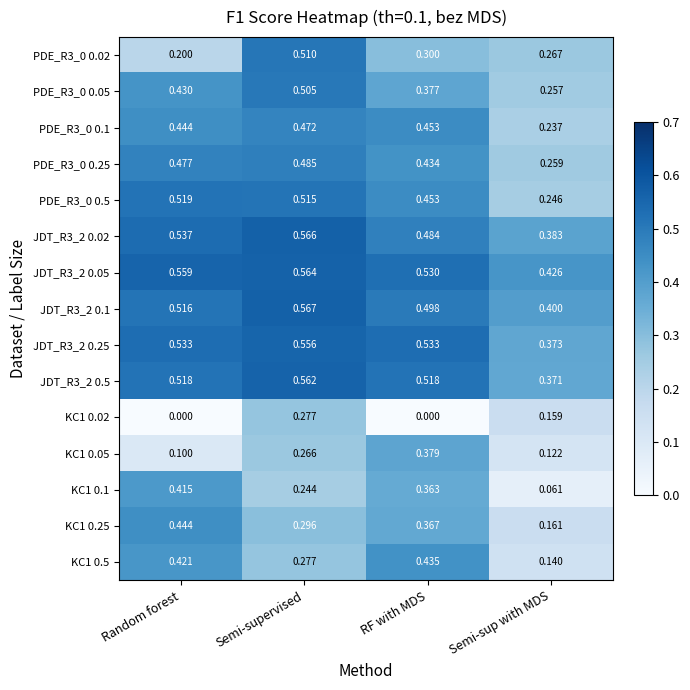

List the labels in order of JDT_R3_2 0.02 value, largest first.

Semi-supervised, Random forest, RF with MDS, Semi-sup with MDS